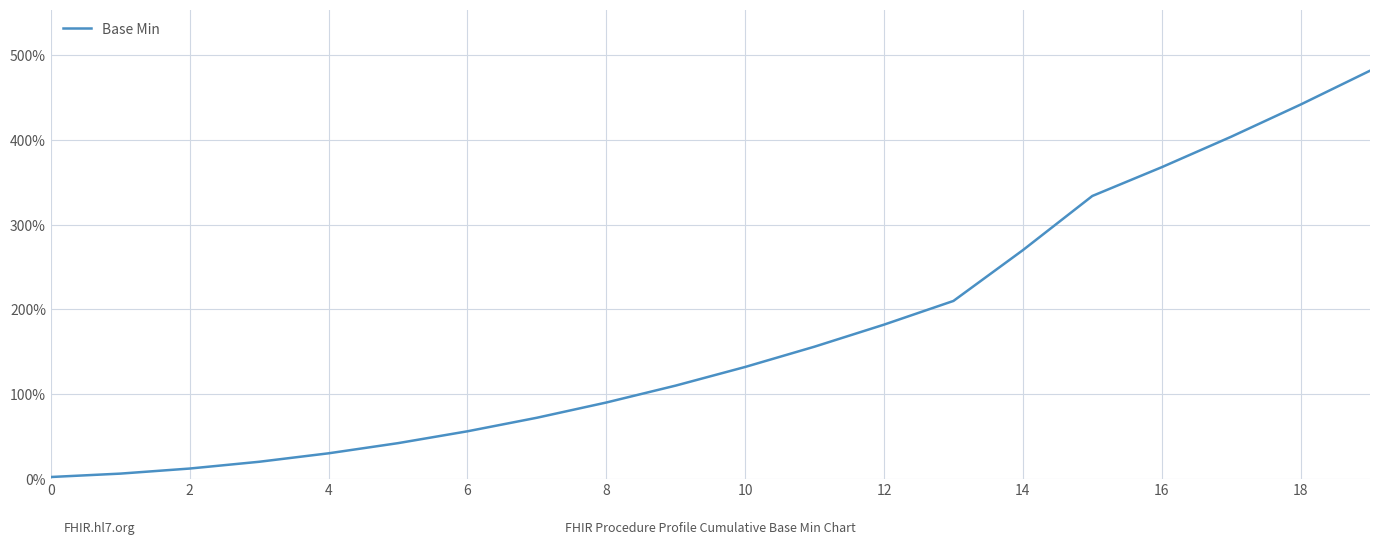

What is the difference between the maximum and minimum values?

480